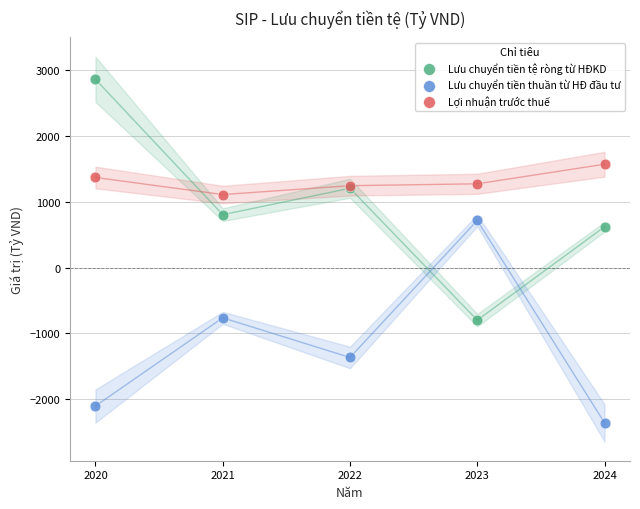

Which series reaches the minimum Y coordinate?

Lưu chuyển tiền thuần từ HĐ đầu tư